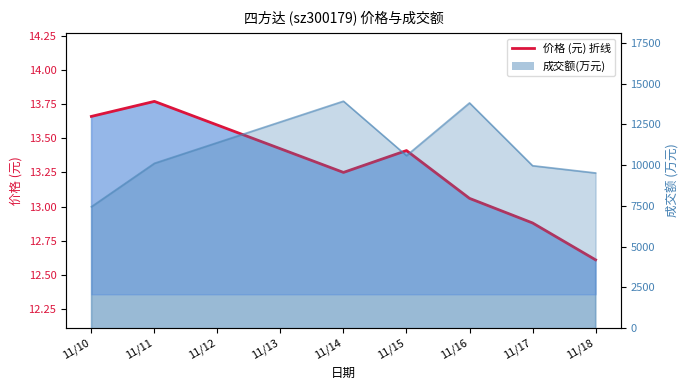

List the series in order of their peak value, lowest first.

价格 (元) 折线, 成交额 折线